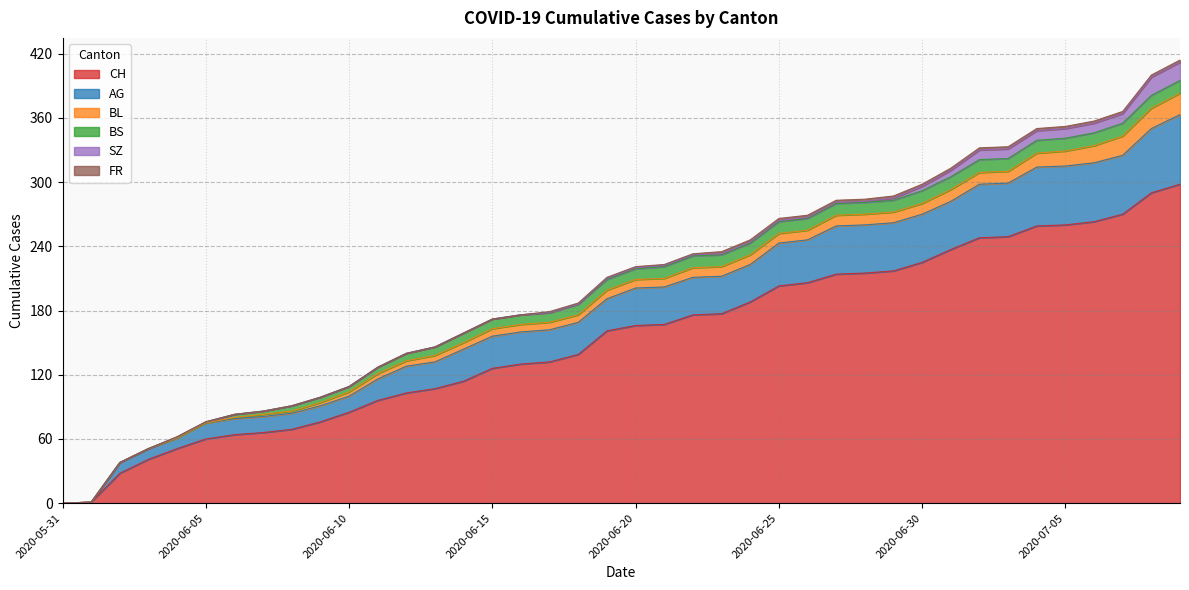

What is the difference between the CH values at 2020-06-05 and 2020-07-05?

200